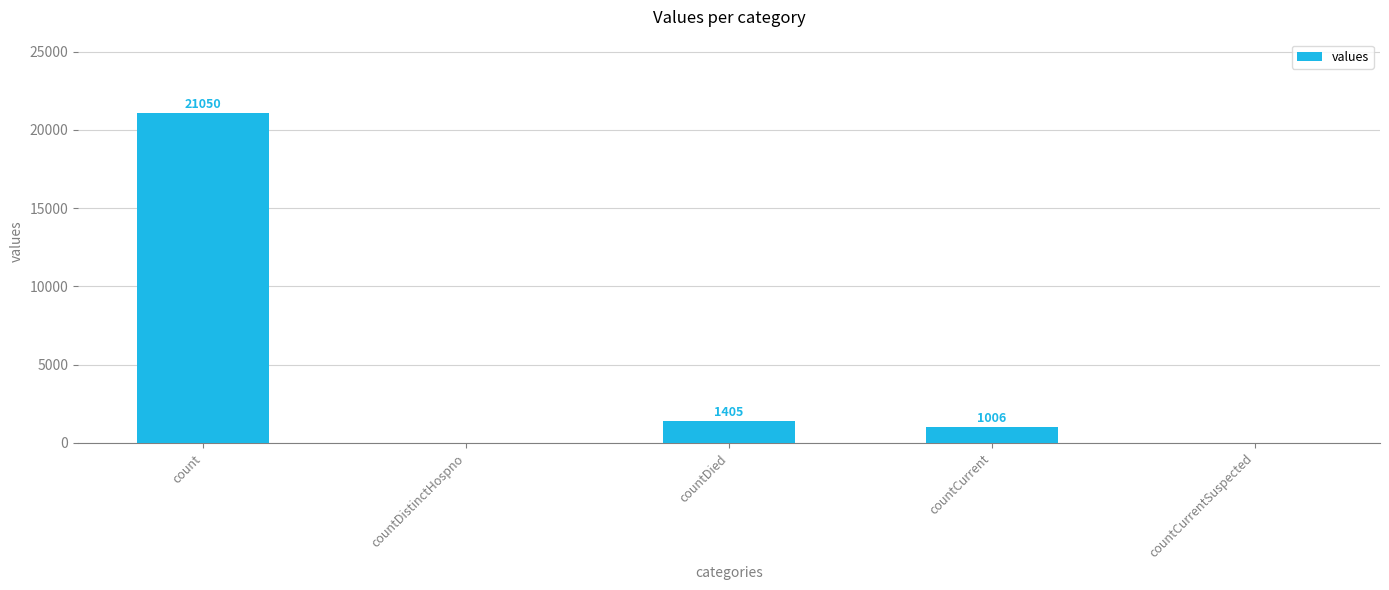

Where does the data first go above 1006?

count